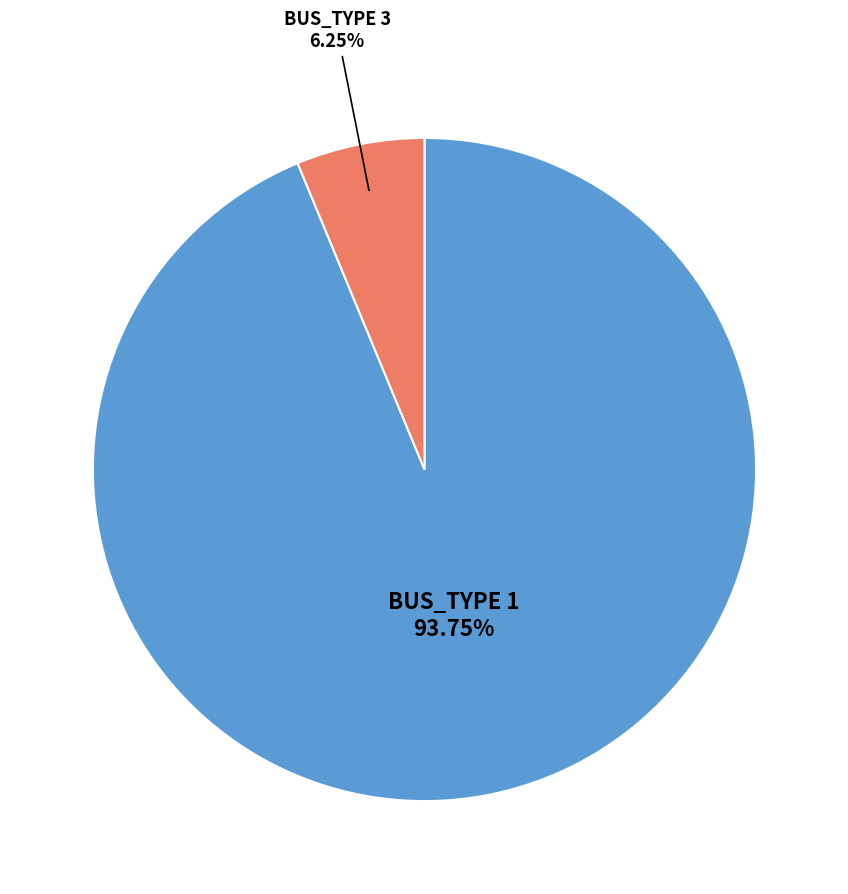

Does any single category account for the majority?

Yes